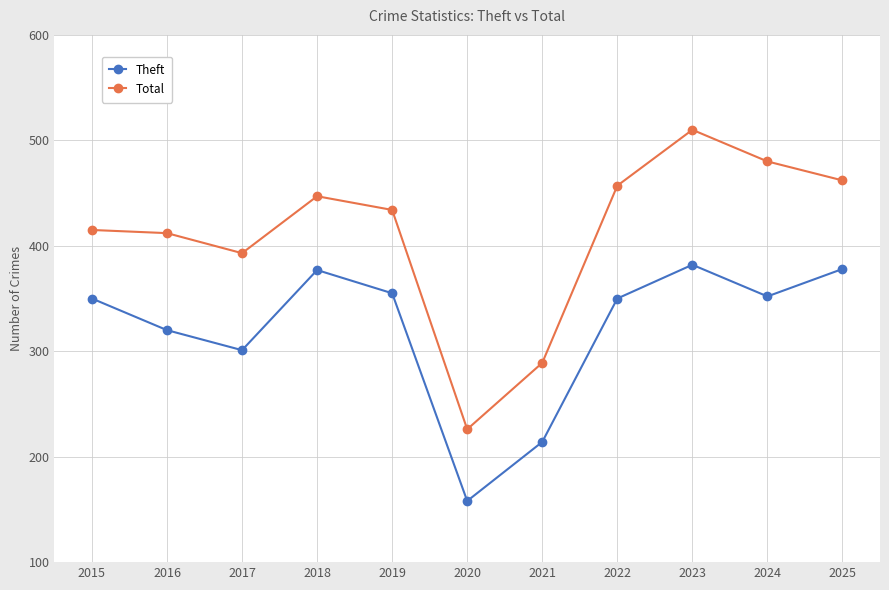

At which category is the sum across all series the highest?

2023